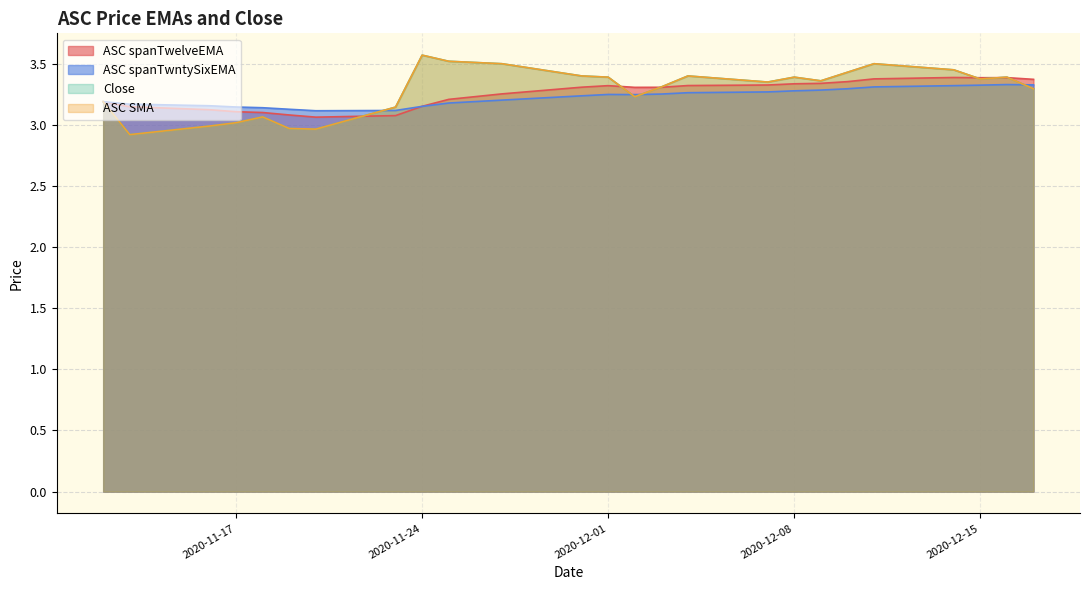

At which category is the sum across all series the highest?

2020-12-11